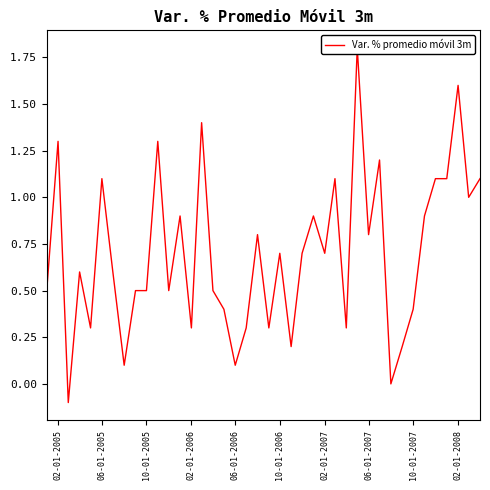

Reading left to right, transcribe all the data shown in this chart.

0.5	1.3	-0.1	0.6	0.3	1.1	0.6	0.1	0.5	0.5	1.3	0.5	0.9	0.3	1.4	0.5	0.4	0.1	0.3	0.8	0.3	0.7	0.2	0.7	0.9	0.7	1.1	0.3	1.8	0.8	1.2	0.0	0.2	0.4	0.9	1.1	1.1	1.6	1.0	1.1